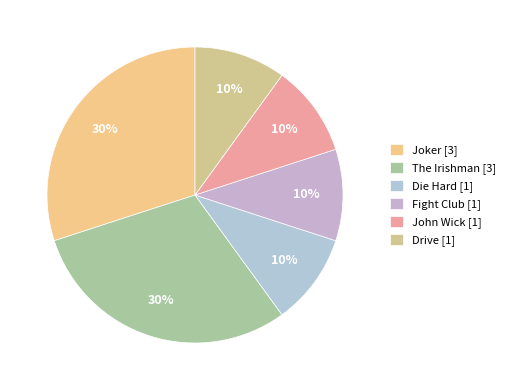

Count the number of slices in the pie.

6